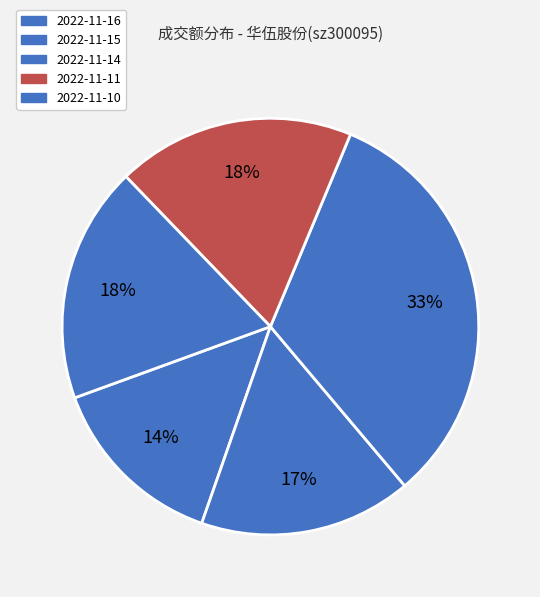

Is there any slice that represents more than half of the pie?

No